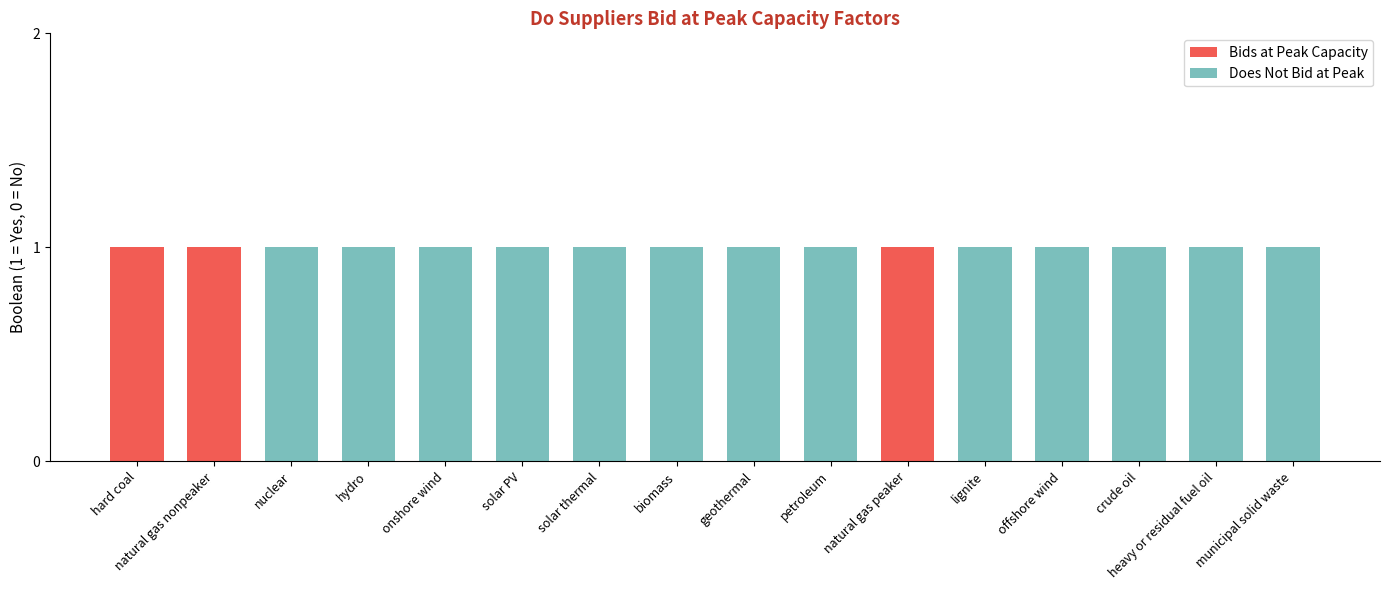

Are the bars horizontal?

No